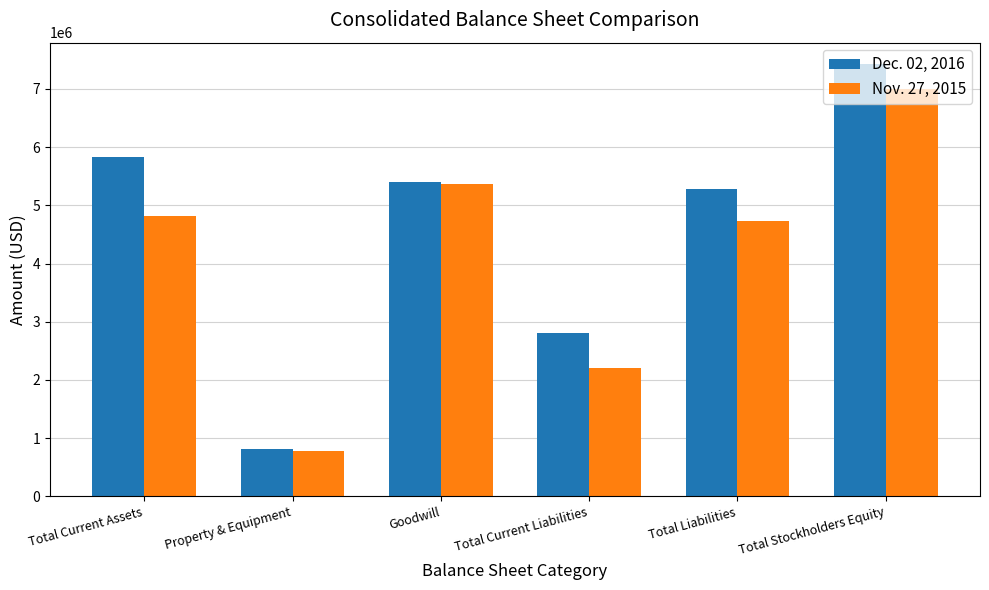

Which category has the highest value across all series?

Total Stockholders Equity